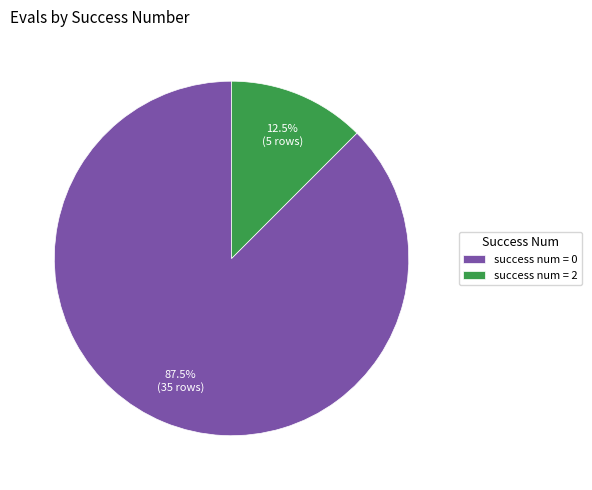

Is the sum of success num = 0 and success num = 2 greater than half?

Yes